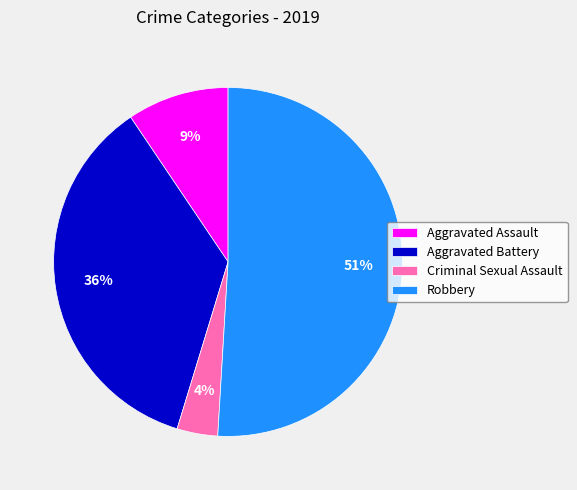

Combined, do Aggravated Assault and Criminal Sexual Assault account for over 50%?

No